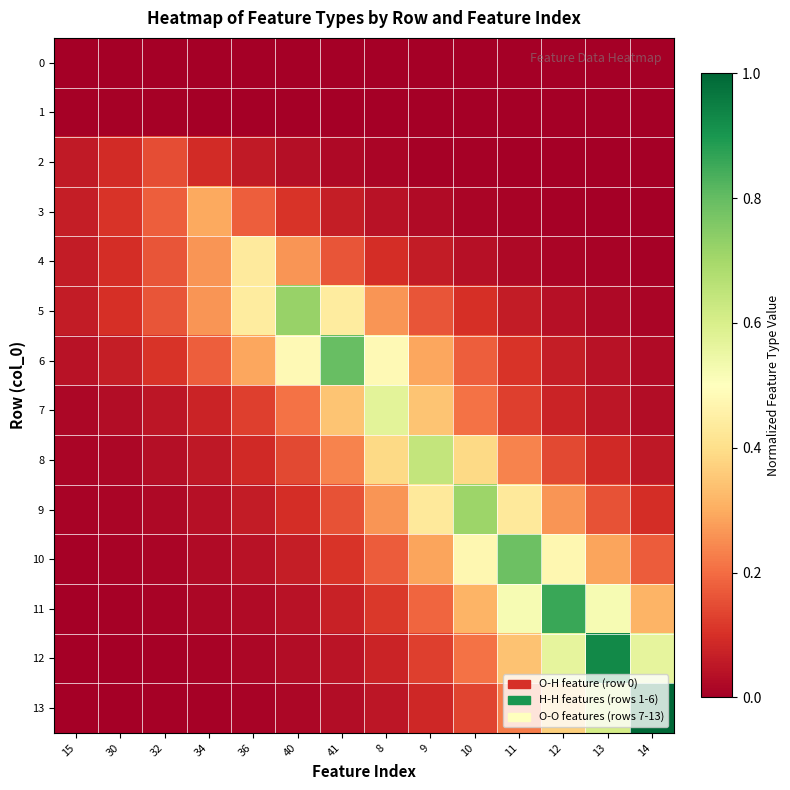

Reading left to right, what are all the values shown in this chart?

0: 15=0.0	30=0.0	32=0.0	34=0.0	36=0.0	40=0.0	41=0.0	8=0.0	9=0.0	10=0.0	11=0.0	12=0.0	13=0.0	14=0.0
1: 15=0.0	30=0.0	32=0.0	34=0.0	36=0.0	40=0.0	41=0.0	8=0.0	9=0.0	10=0.0	11=0.0	12=0.0	13=0.0	14=0.0
2: 15=0.1	30=0.1	32=0.2	34=0.1	36=0.1	40=0.0	41=0.0	8=0.0	9=0.0	10=0.0	11=0.0	12=0.0	13=0.0	14=0.0
3: 15=0.1	30=0.1	32=0.2	34=0.3	36=0.2	40=0.1	41=0.1	8=0.0	9=0.0	10=0.0	11=0.0	12=0.0	13=0.0	14=0.0
4: 15=0.1	30=0.1	32=0.2	34=0.3	36=0.4	40=0.3	41=0.2	8=0.1	9=0.1	10=0.0	11=0.0	12=0.0	13=0.0	14=0.0
5: 15=0.1	30=0.1	32=0.2	34=0.3	36=0.4	40=0.7	41=0.4	8=0.3	9=0.2	10=0.1	11=0.1	12=0.0	13=0.0	14=0.0
6: 15=0.0	30=0.1	32=0.1	34=0.2	36=0.3	40=0.5	41=0.8	8=0.5	9=0.3	10=0.2	11=0.1	12=0.1	13=0.0	14=0.0
7: 15=0.0	30=0.0	32=0.0	34=0.1	36=0.1	40=0.2	41=0.3	8=0.6	9=0.3	10=0.2	11=0.1	12=0.1	13=0.0	14=0.0
8: 15=0.0	30=0.0	32=0.0	34=0.1	36=0.1	40=0.1	41=0.2	8=0.4	9=0.6	10=0.4	11=0.2	12=0.1	13=0.1	14=0.1
9: 15=0.0	30=0.0	32=0.0	34=0.0	36=0.1	40=0.1	41=0.2	8=0.3	9=0.4	10=0.7	11=0.4	12=0.3	13=0.2	14=0.1
10: 15=0.0	30=0.0	32=0.0	34=0.0	36=0.0	40=0.1	41=0.1	8=0.2	9=0.3	10=0.5	11=0.8	12=0.5	13=0.3	14=0.2
11: 15=0.0	30=0.0	32=0.0	34=0.0	36=0.0	40=0.0	41=0.1	8=0.1	9=0.2	10=0.3	11=0.5	12=0.9	13=0.5	14=0.3
12: 15=0.0	30=0.0	32=0.0	34=0.0	36=0.0	40=0.0	41=0.0	8=0.1	9=0.1	10=0.2	11=0.3	12=0.6	13=0.9	14=0.6
13: 15=0.0	30=0.0	32=0.0	34=0.0	36=0.0	40=0.0	41=0.0	8=0.0	9=0.1	10=0.1	11=0.2	12=0.4	13=0.6	14=1.0